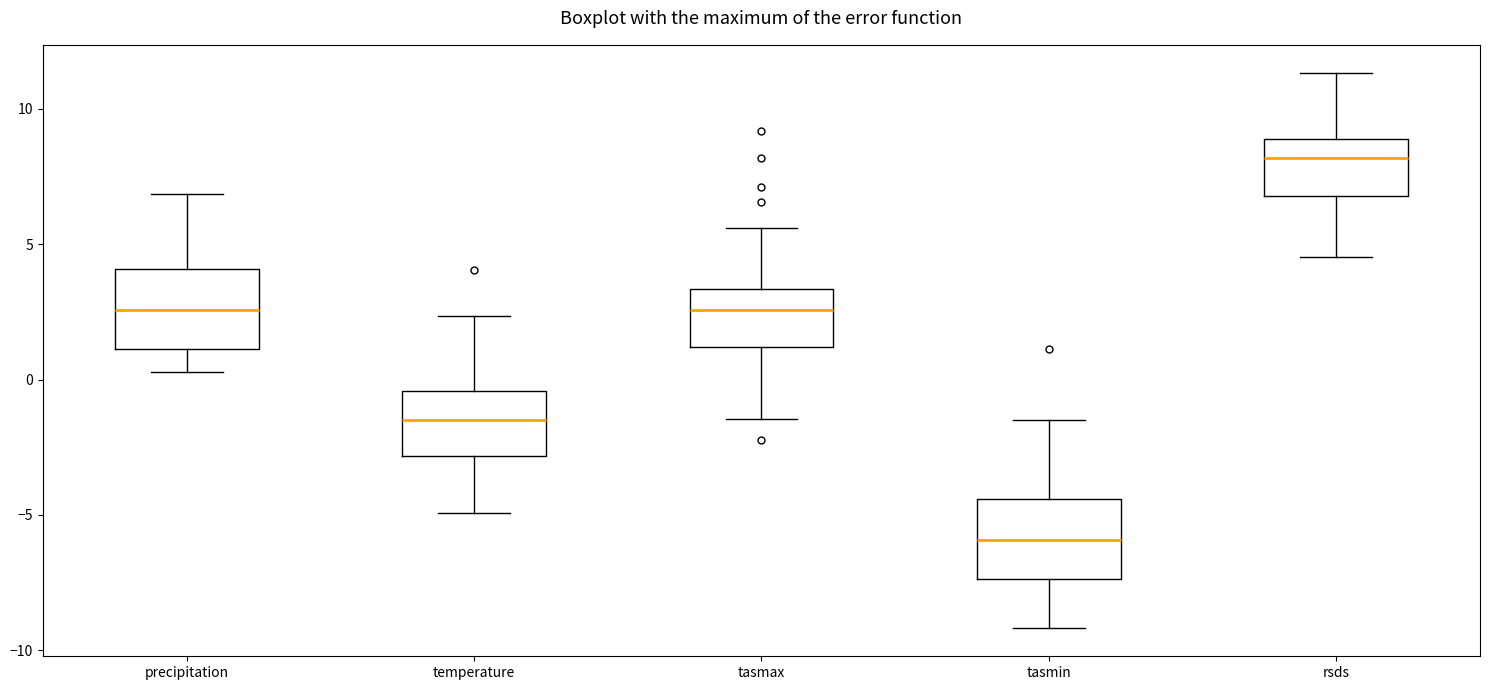

Reading left to right, transcribe this box plot: for each box, give where its median line is, the range the box spans, and where its two whiskers end, as read against the y-axis. The values are not printed on the chart, so give them approximately, as read against the axis.

precipitation: median 2.5, box 1.0 to 4.0, whiskers 0.5 to 7.0
temperature: median -1.5, box -3.0 to -0.5, whiskers -5.0 to 2.5
tasmax: median 2.5, box 1.0 to 3.5, whiskers -1.5 to 5.5
tasmin: median -6.0, box -7.5 to -4.5, whiskers -9.0 to -1.5
rsds: median 8.0, box 7.0 to 9.0, whiskers 4.5 to 11.5